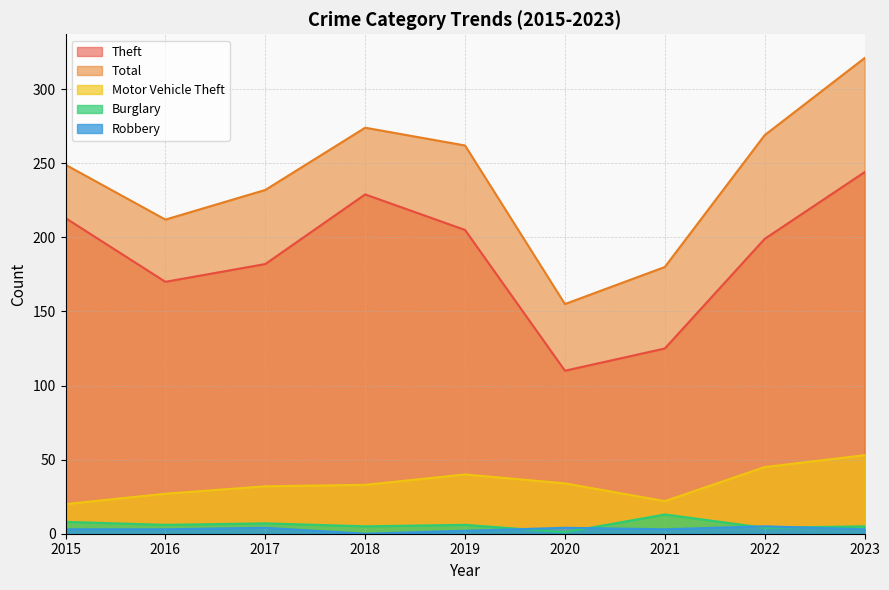

Read the Burglary value at 2023.

5